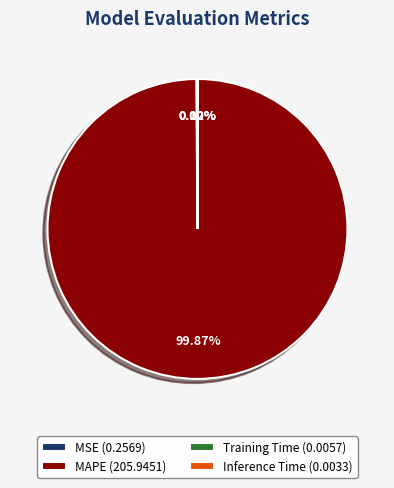

Which slice is the largest?

MAPE